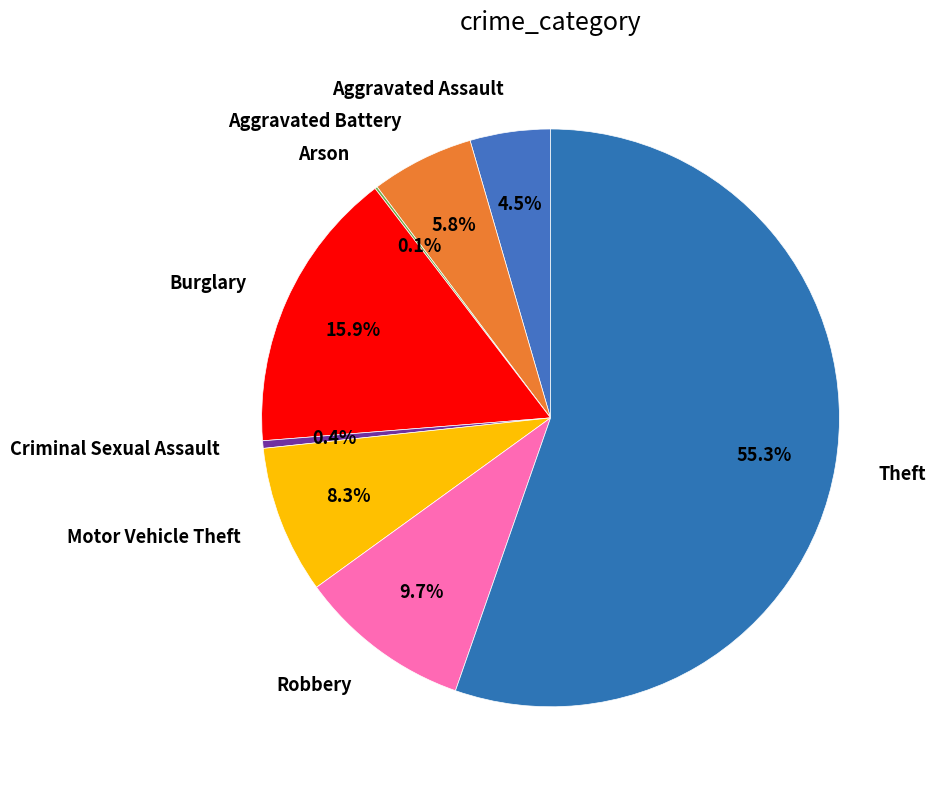

Rank the categories by value from highest to lowest.

Theft, Burglary, Robbery, Motor Vehicle Theft, Aggravated Battery, Aggravated Assault, Criminal Sexual Assault, Arson